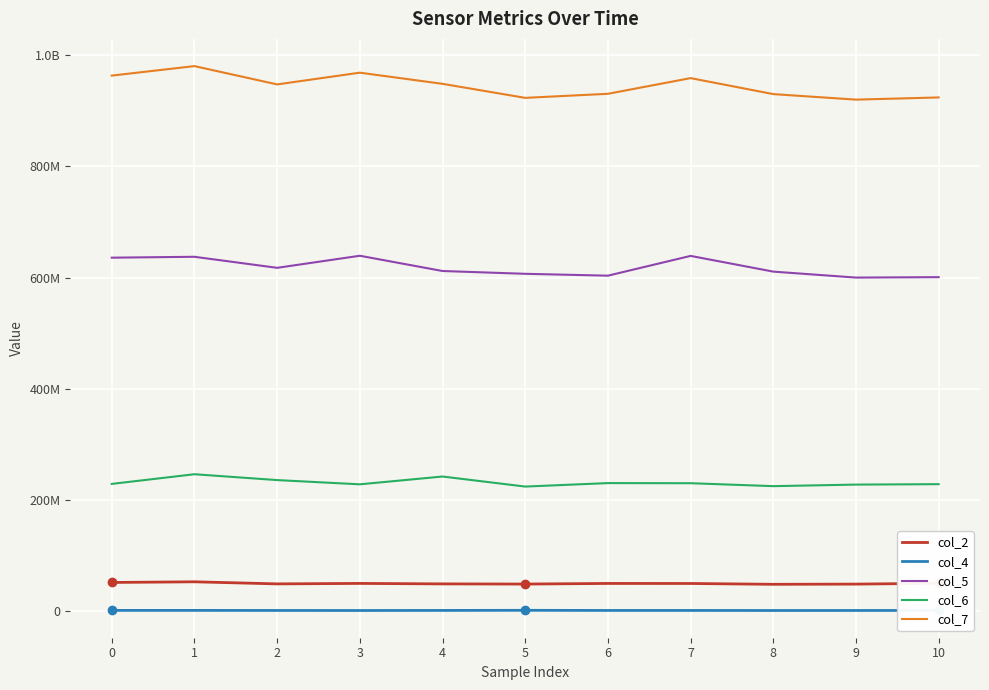

Reading right to left, transcribe all the data shown in this chart.

col_2: 50058500	48561000	48210083	49673375	49750292	48648750	48951291	49795959	48962542	52709375	51528083
col_4: 1156916	1104167	1067959	1173541	1166208	1403084	1205792	1068750	1148000	1271125	1259375
col_5: 600859084	600097208	610833209	639099250	603529167	606887625	611937834	639366584	617643125	637517041	635914125
col_6: 228375042	227629208	224813750	230097000	230310583	224062541	242139250	228097792	235721750	246262166	228856417
col_7: 924217916	920289375	930221125	958993792	930773291	923469167	948724292	968794750	947661000	980604125	963540583